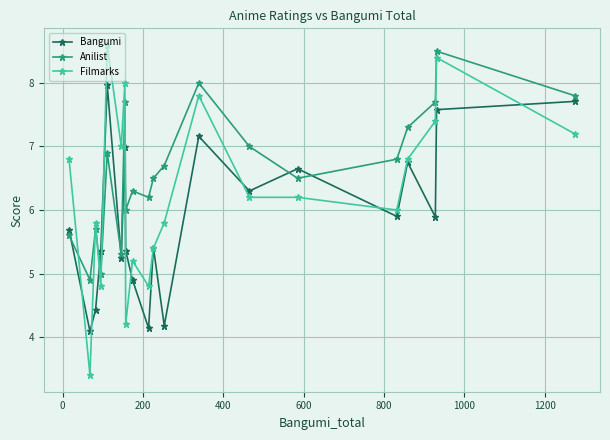

What is the maximum value for Bangumi?

8.0